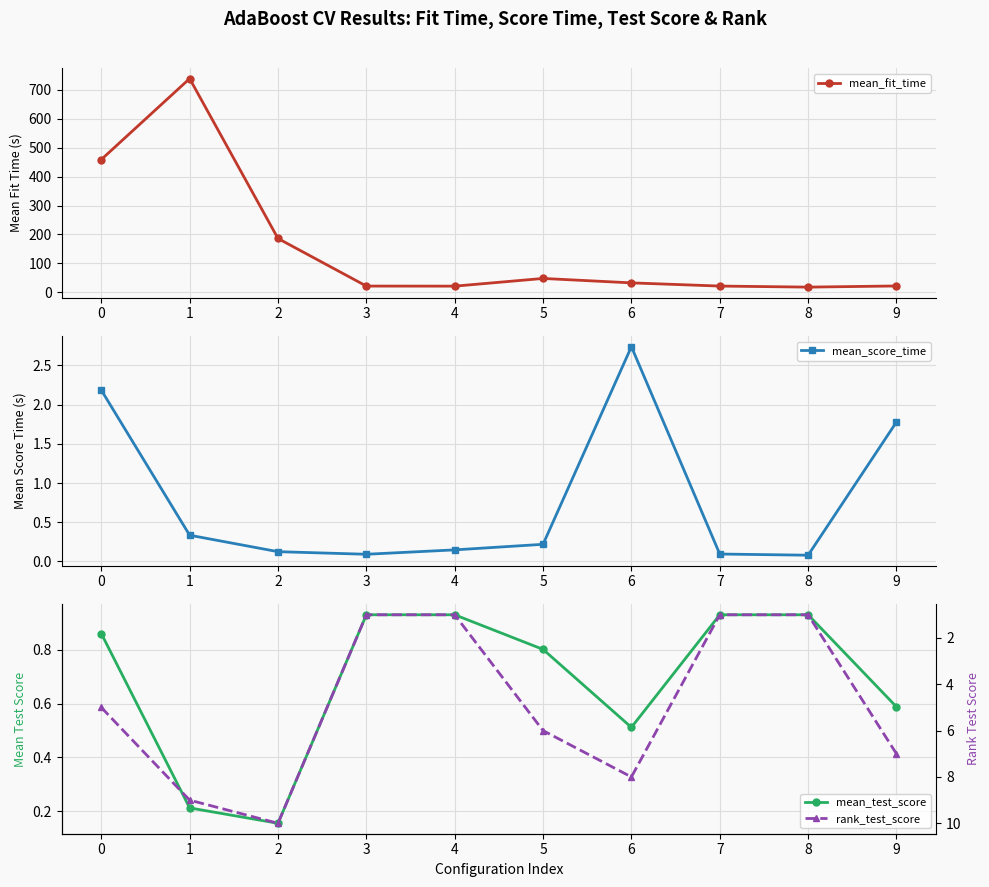

Is the value of rank_test_score at 4 greater than the value of mean_test_score at 4?

Yes